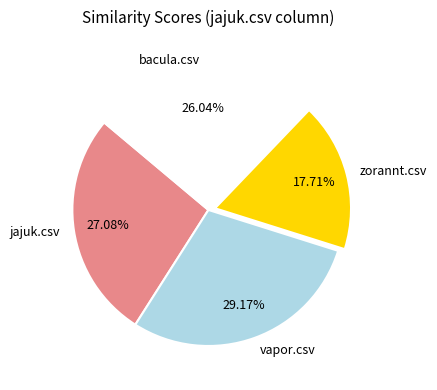

To the nearest percent, what percentage of the pie is bacula.csv?

26%